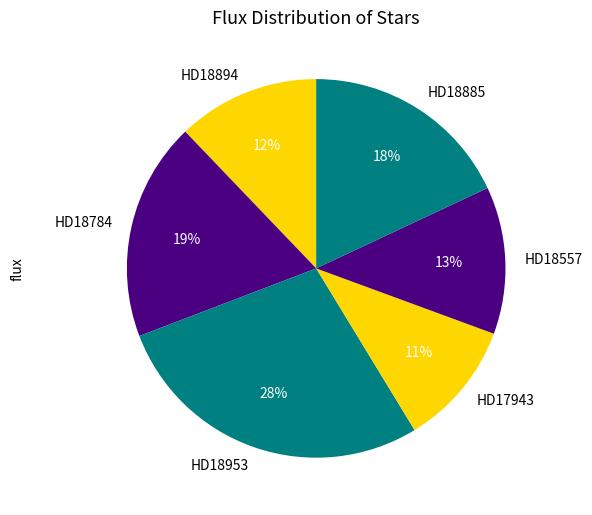

To the nearest percent, what is the difference between the HD18953 and HD18894 slice percentages?

16%